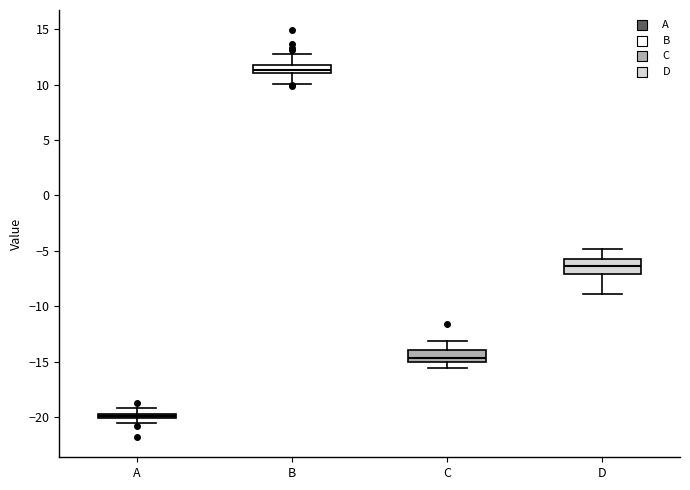

Which box has the lowest median line?

A